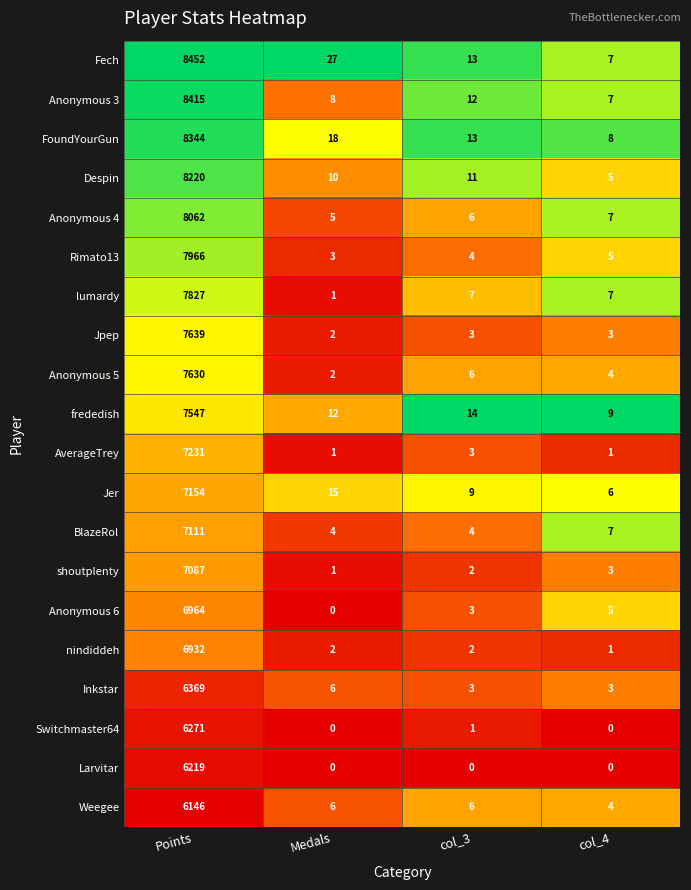

What is the total value across all series at col_3?

122